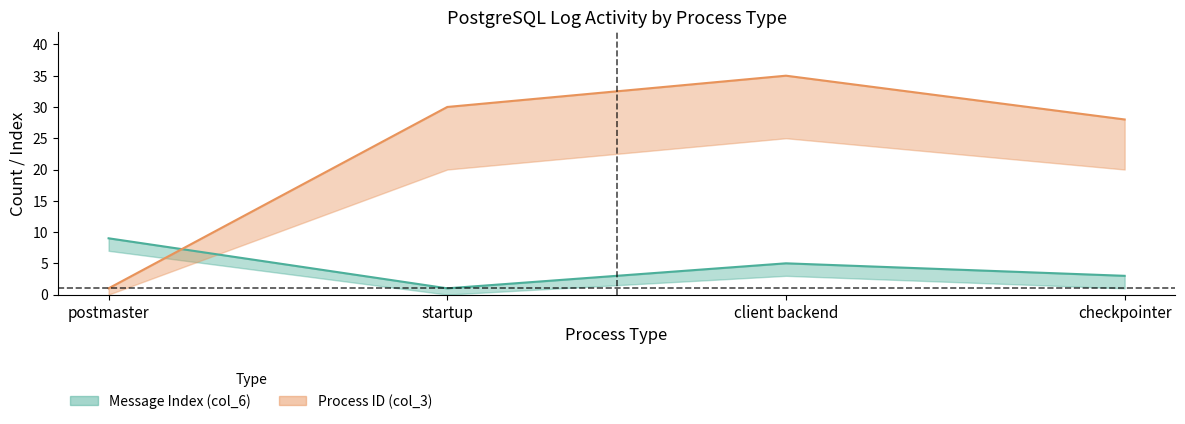

Which series has the largest total across all categories?

Process ID (col_3) upper